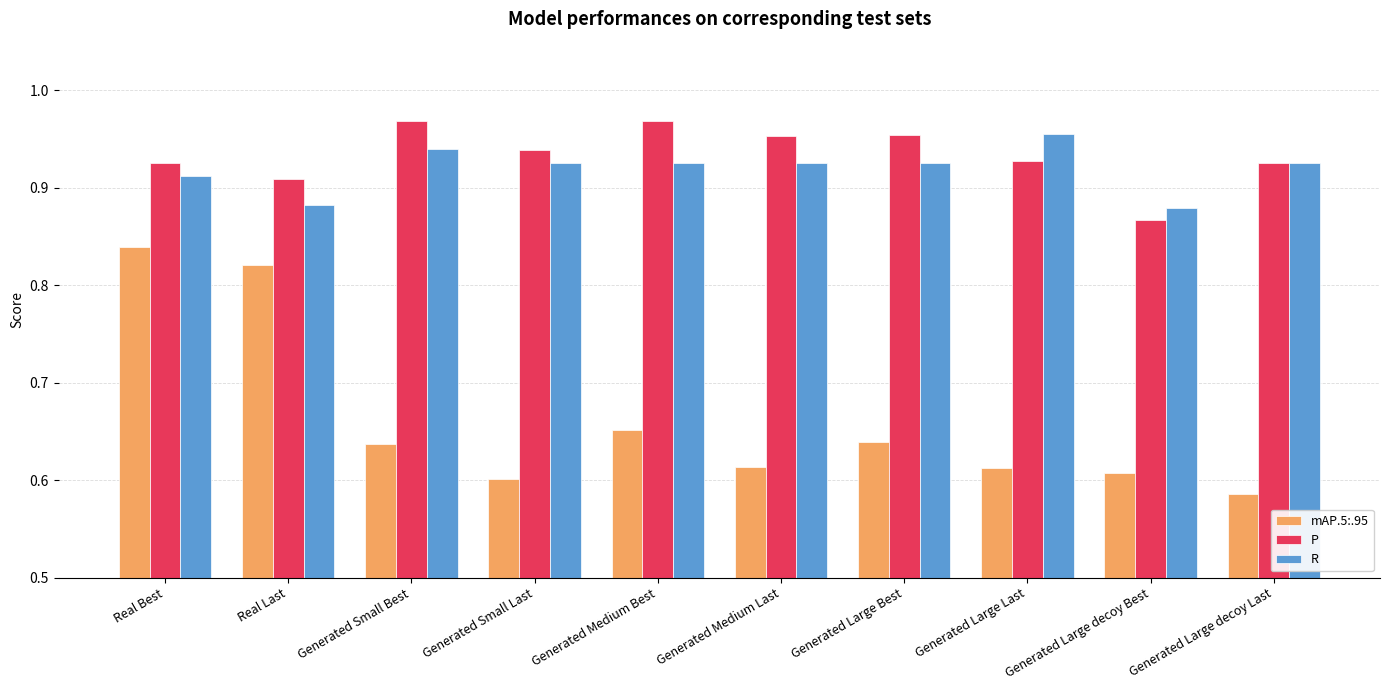

What is the label of the 3rd bar from the left?

Generated Small Best